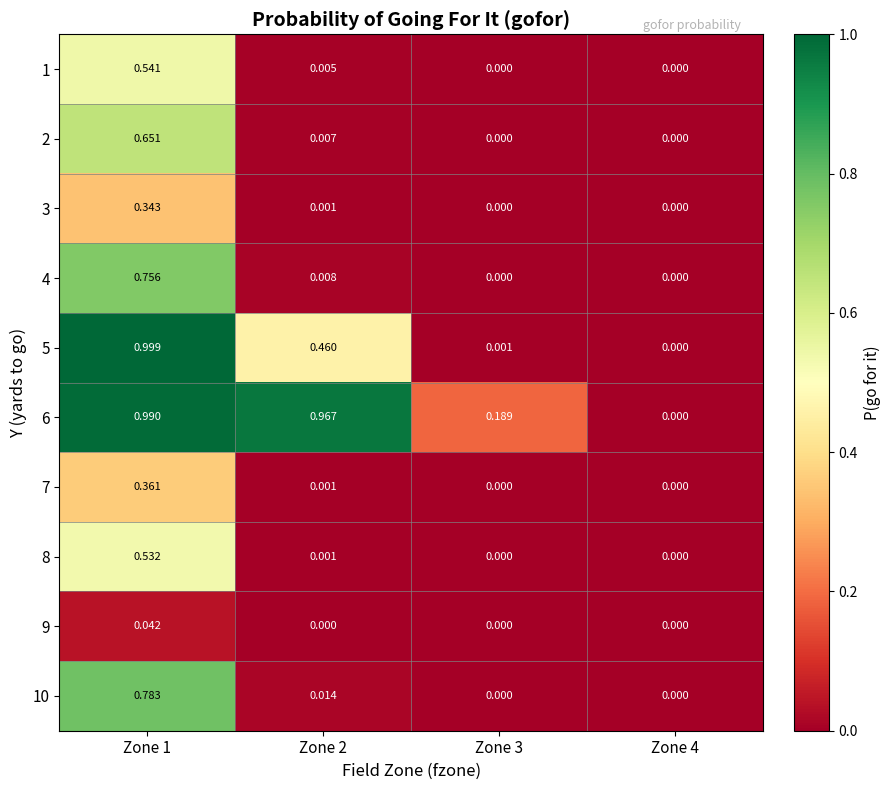

Is the value of 6 at Zone 1 greater than the value of 2 at Zone 4?

Yes